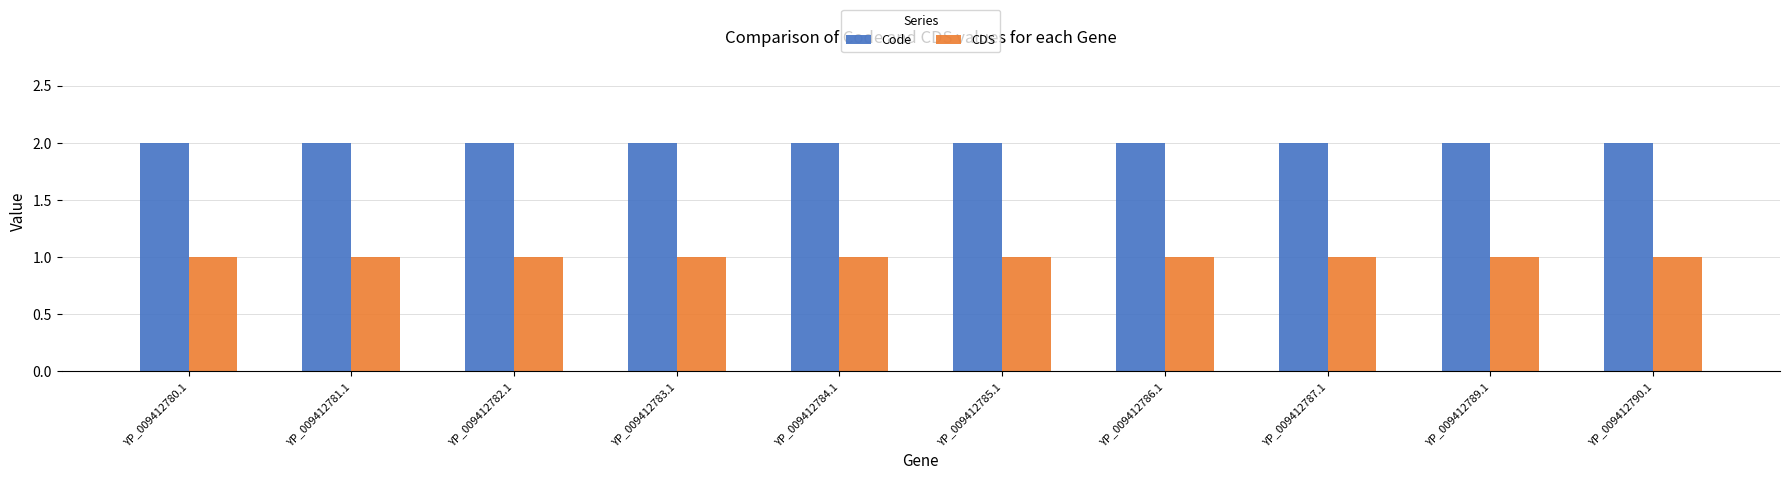

The CDS series shows 1 at YP_009412780.1. True or false?

True